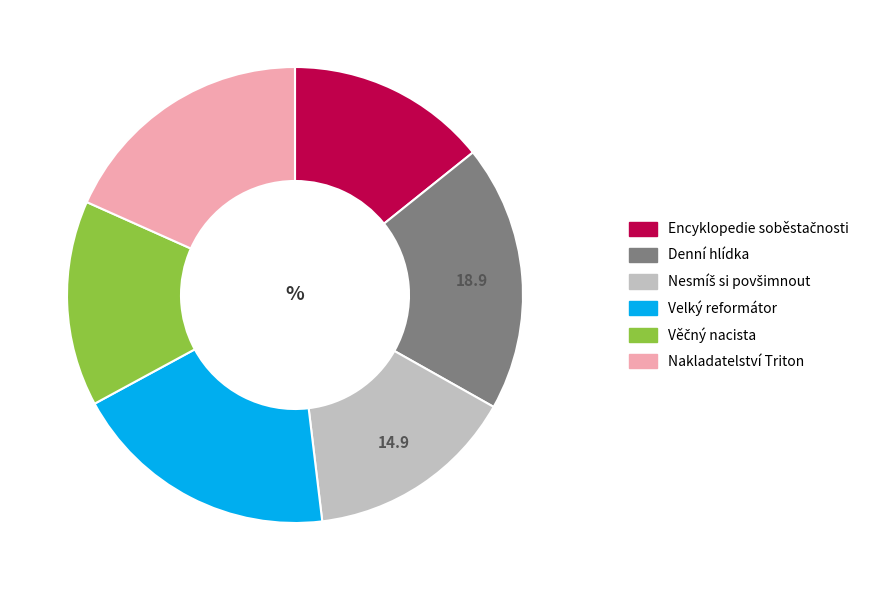

Approximately how many times larger is the value at Nakladatelství Triton compared to Denní hlídka?

1.0